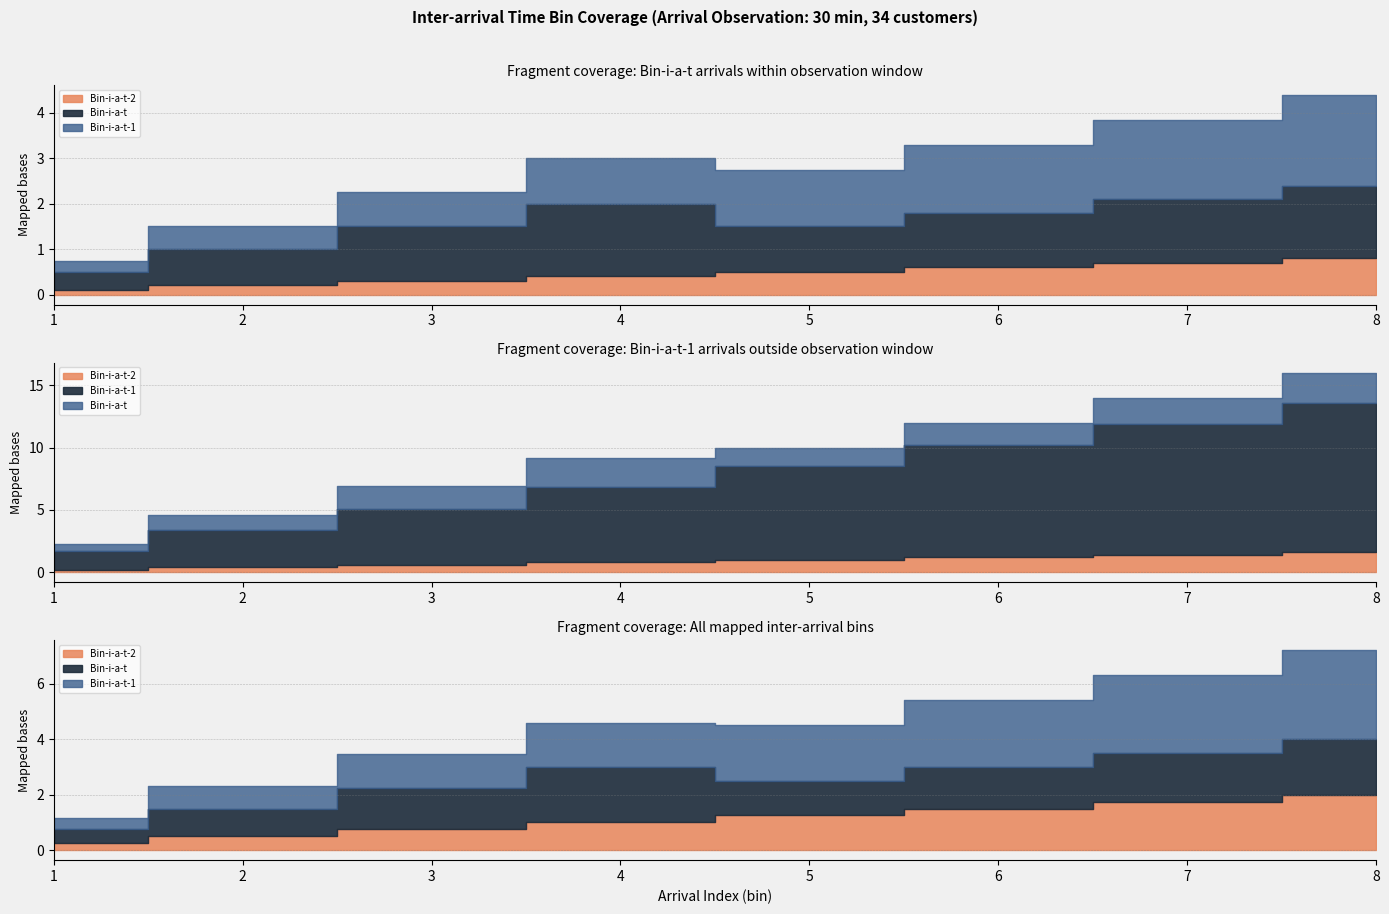

True or false: Bin-i-a-t-1 and Bin-i-a-t-2 cross at least once.

False